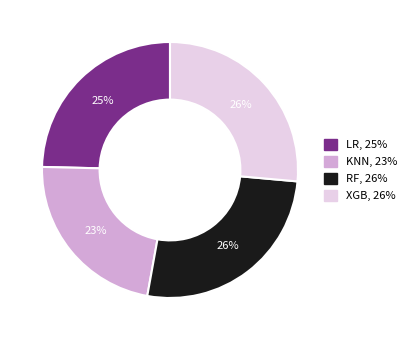

What is the smallest slice in the pie chart?

KNN